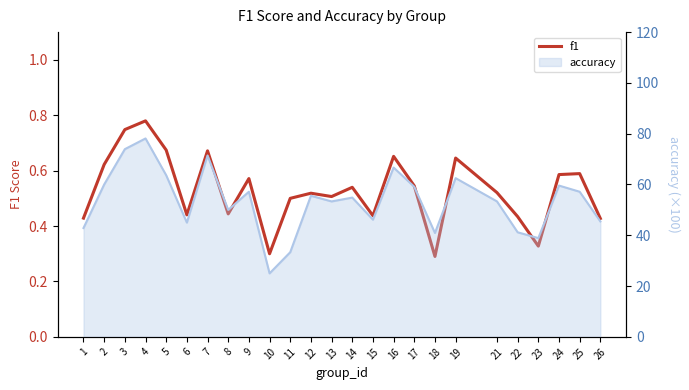

How many interior local peaks (higher than both neighbors) does the data have?

8